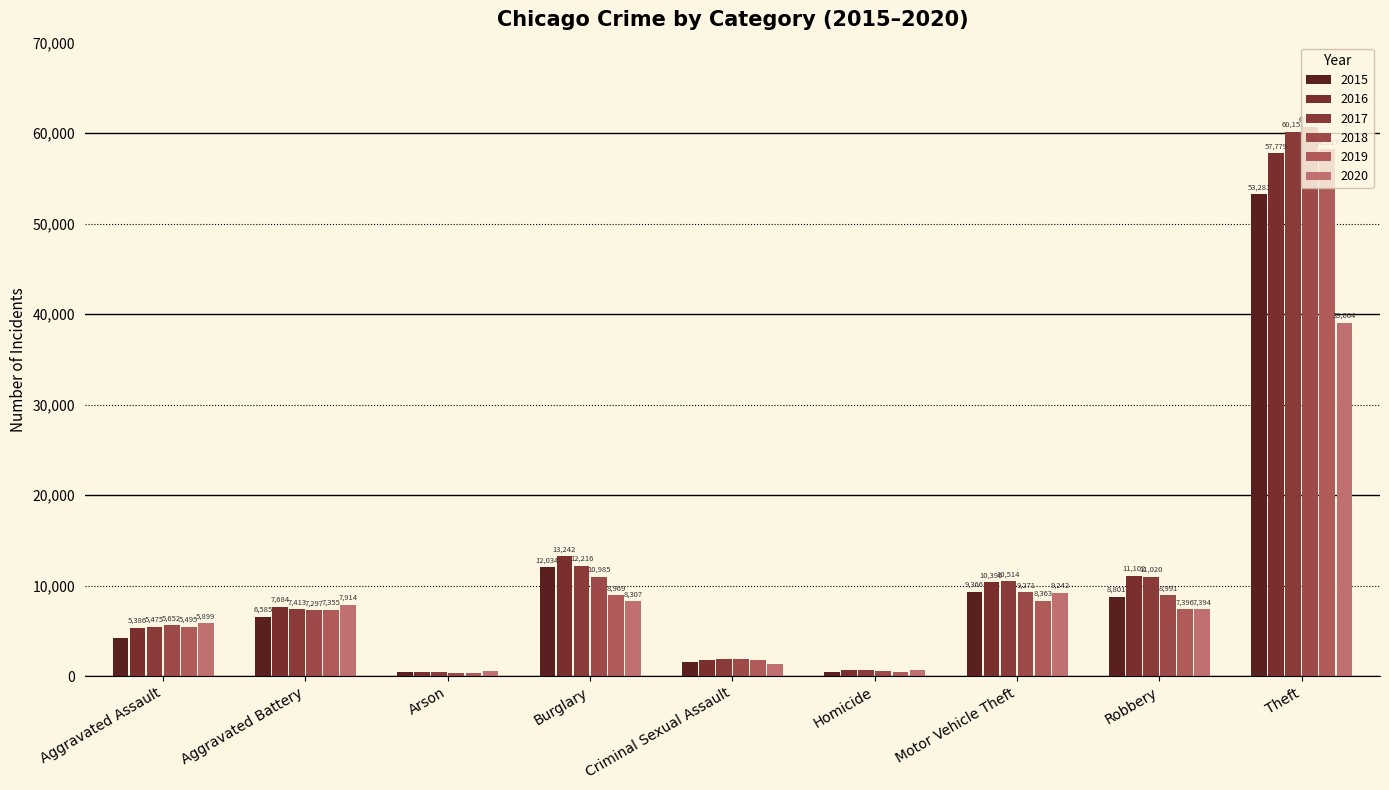

Which label corresponds to the largest value in the chart?

Theft